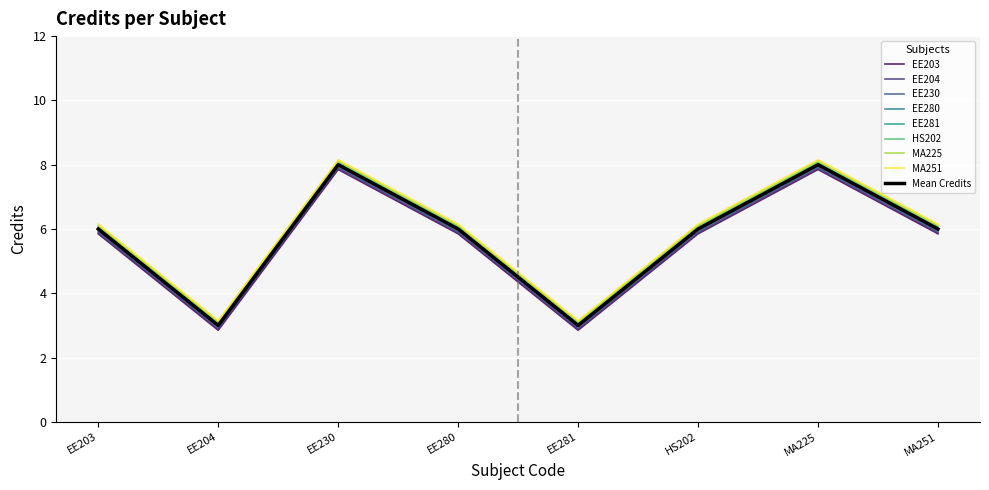

Does the chart have visible grid lines?

Yes